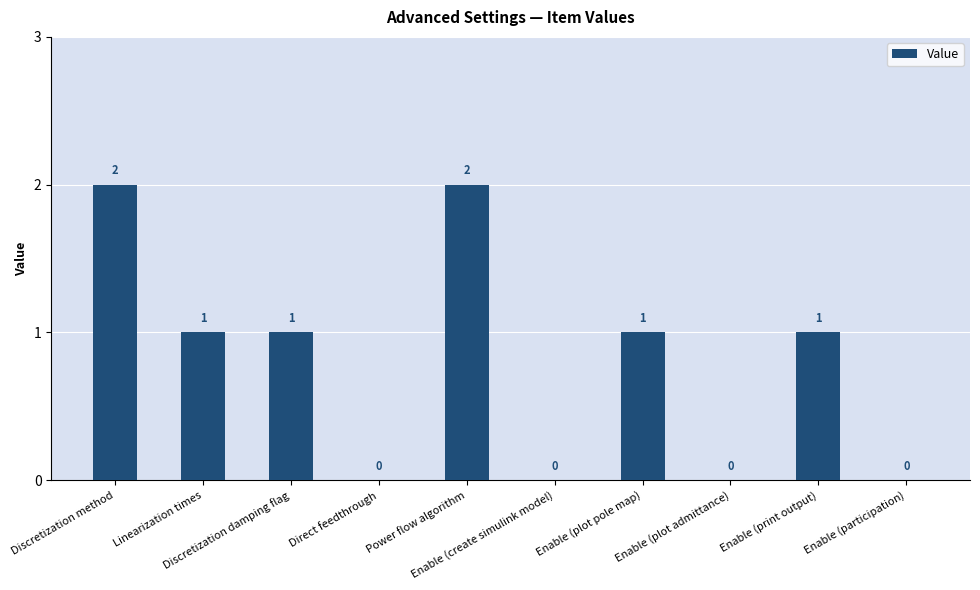

How many distinct data groups are displayed?

1